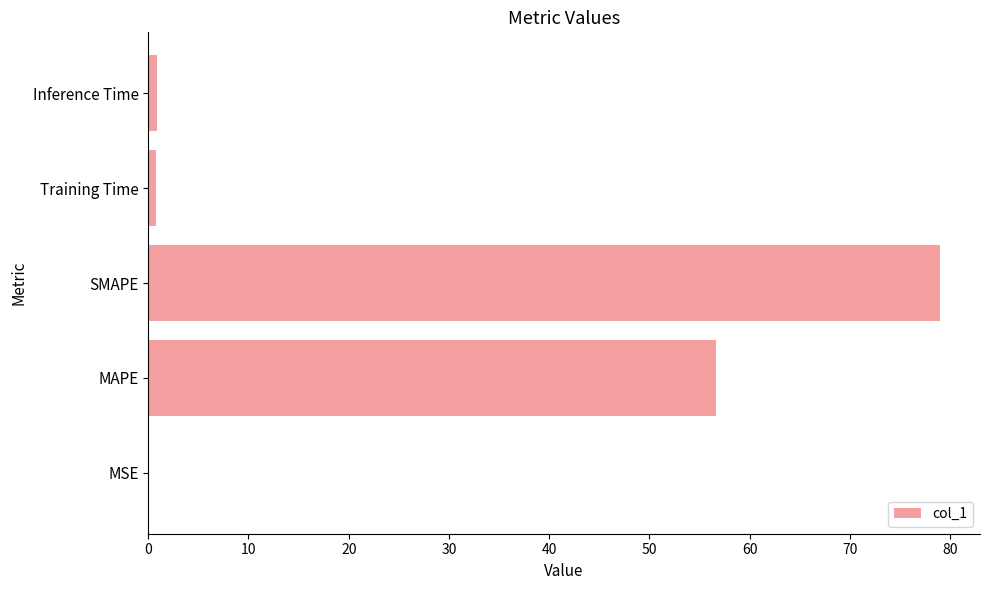

Count the number of categories in the chart.

5